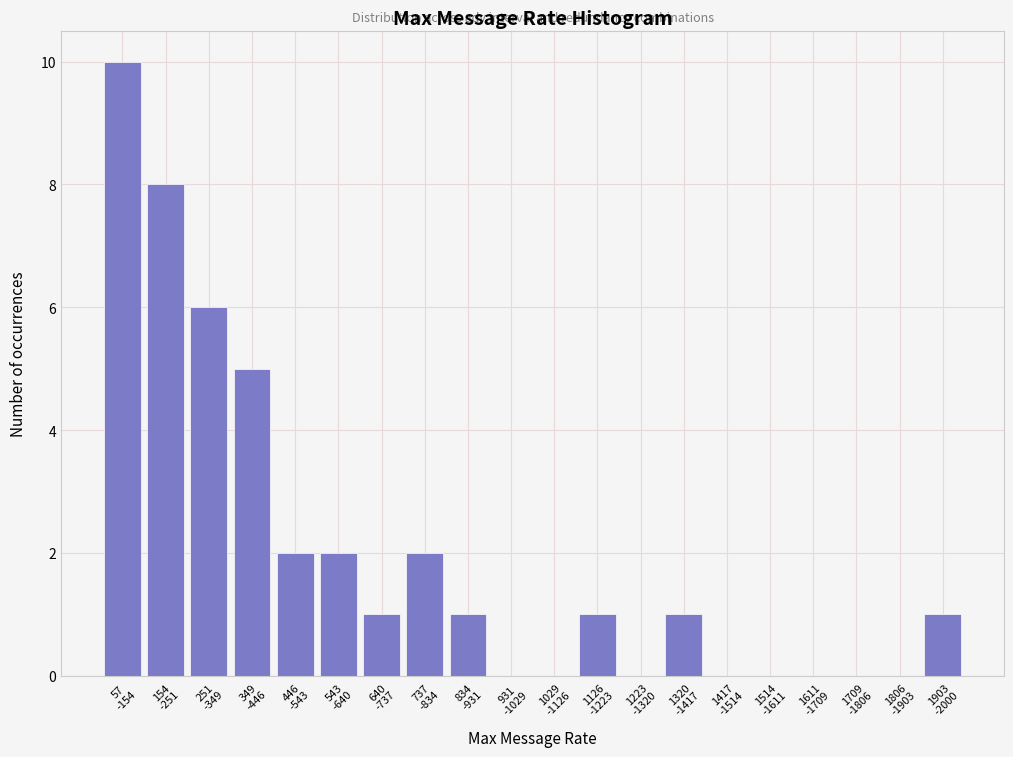

What is the maximum value shown in the chart?

10